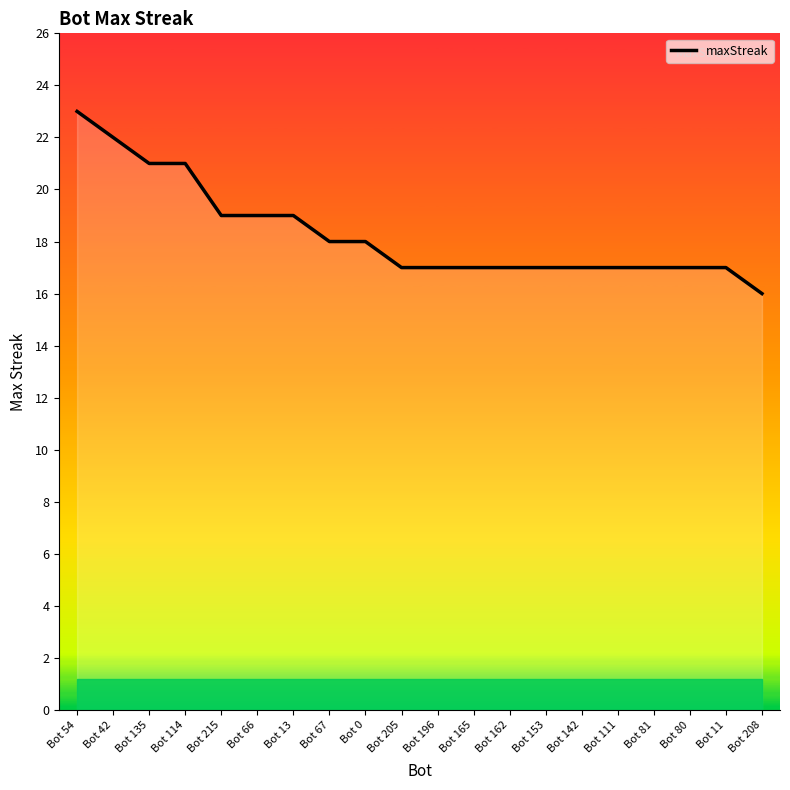

What is the difference between the maximum and minimum values?

7